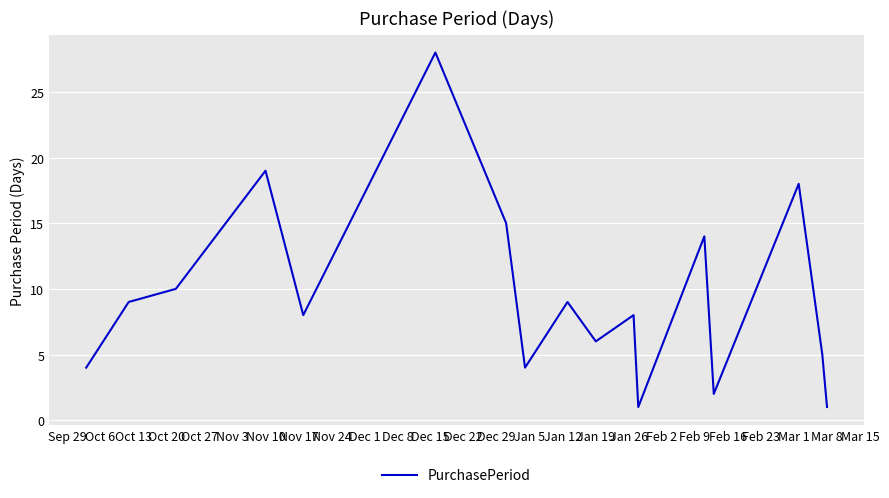

How many series are shown in this chart?

1